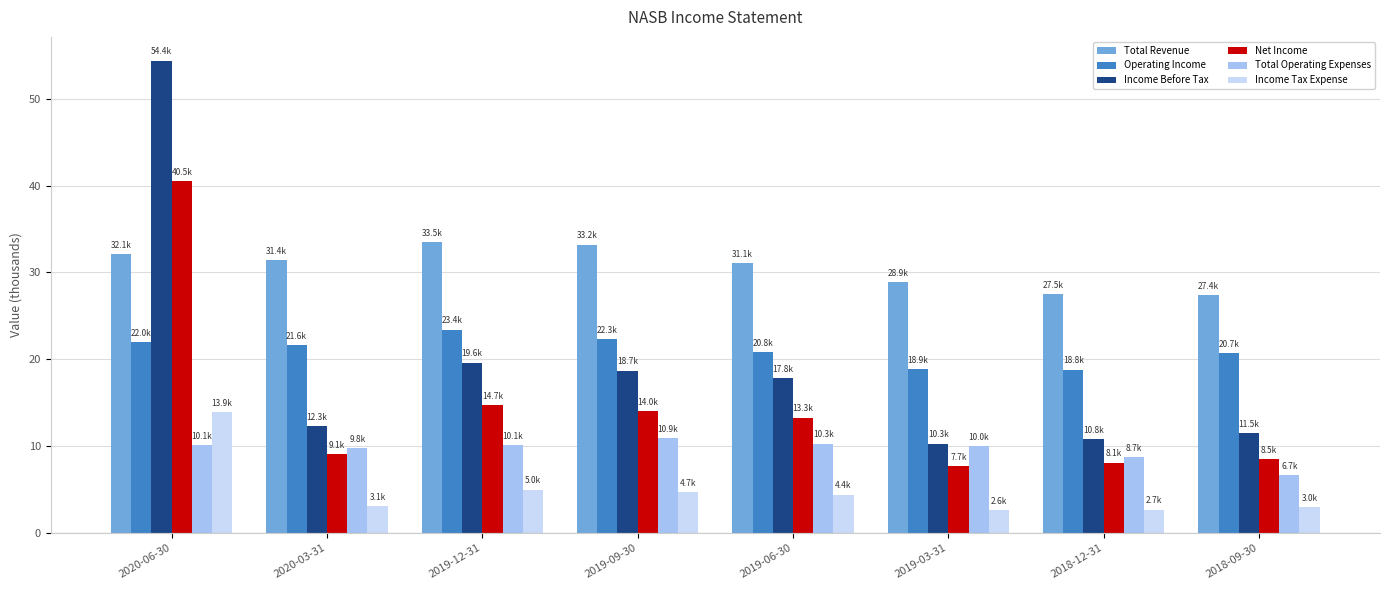

Read the Net Income value at 2018-09-30.

8.5